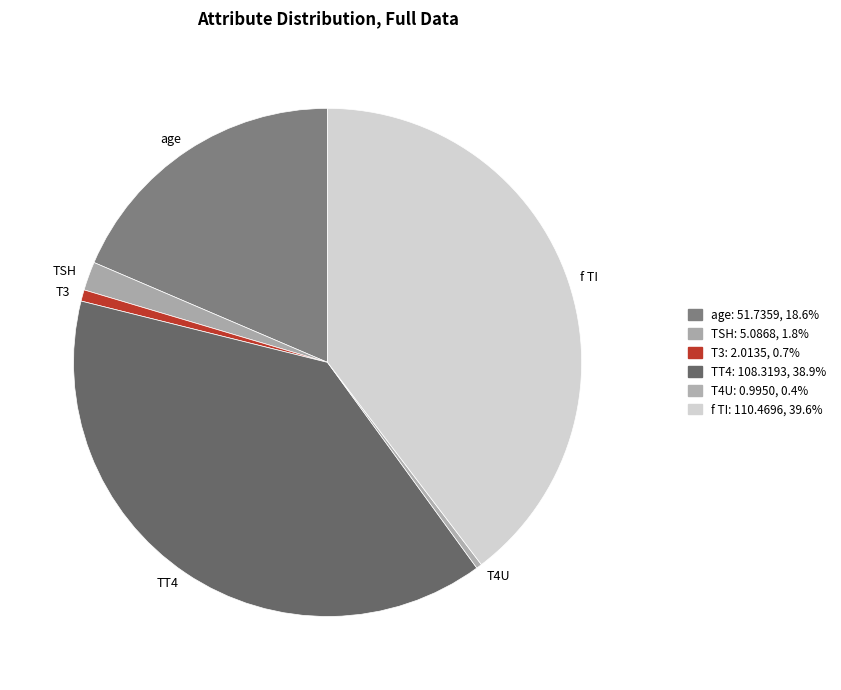

How many segments does this pie chart have?

6